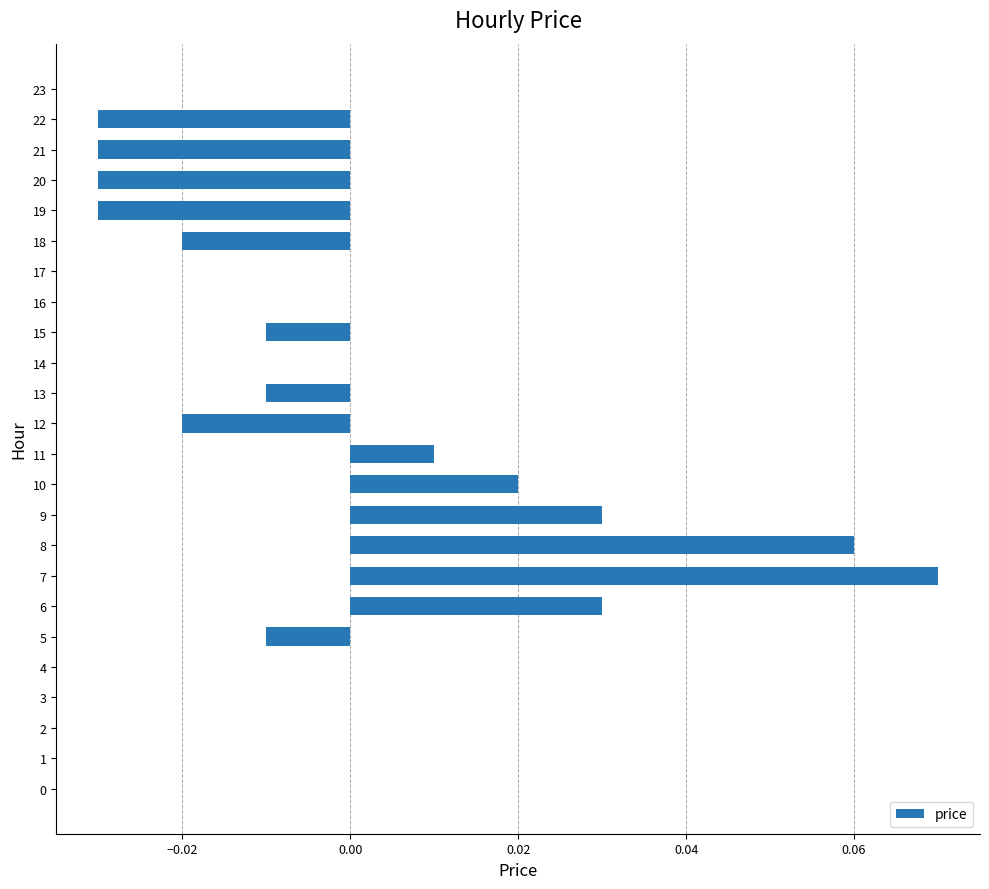

Is it true that the value at 16 is 0.0?

True